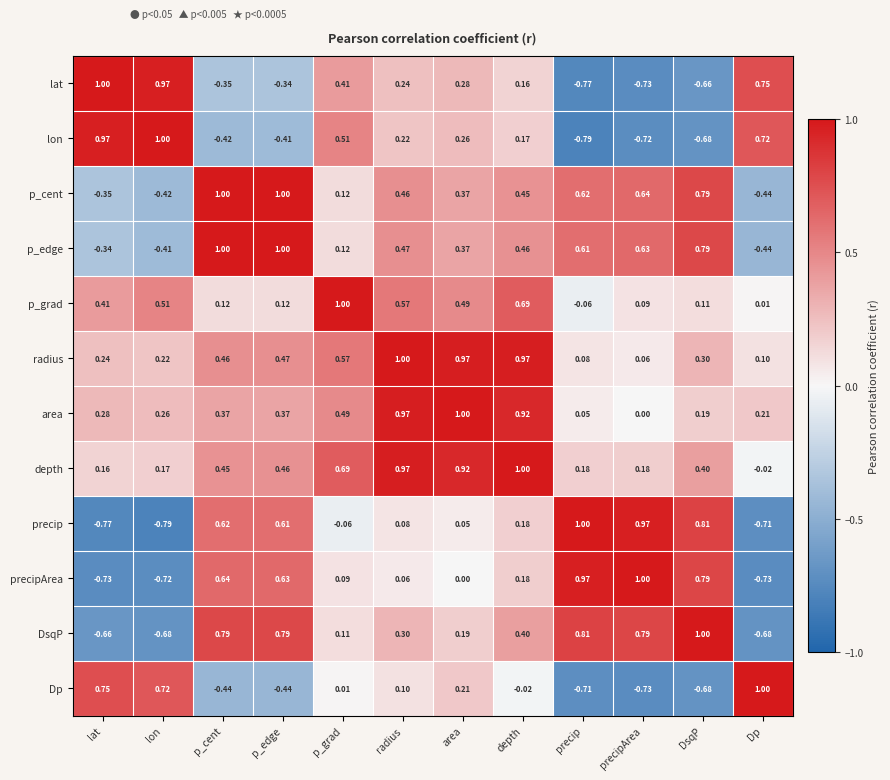

How many values in Dp are below zero?

6